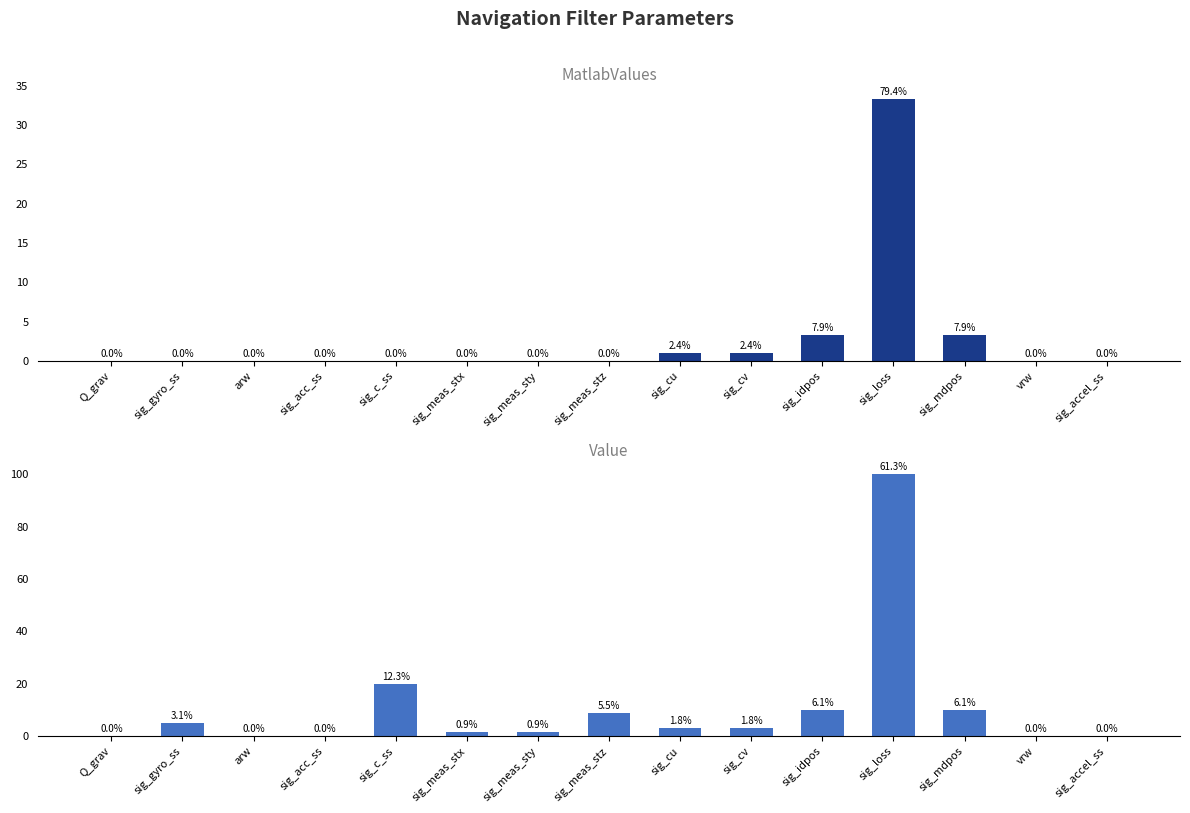

Which has a higher value, sig_meas_sty or sig_idpos?

sig_idpos